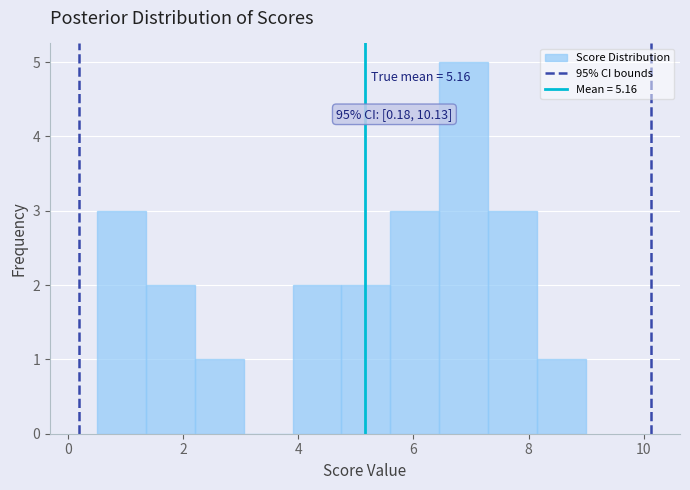

Over which range of the x-axis is the bar tallest?

6.45 to 7.30